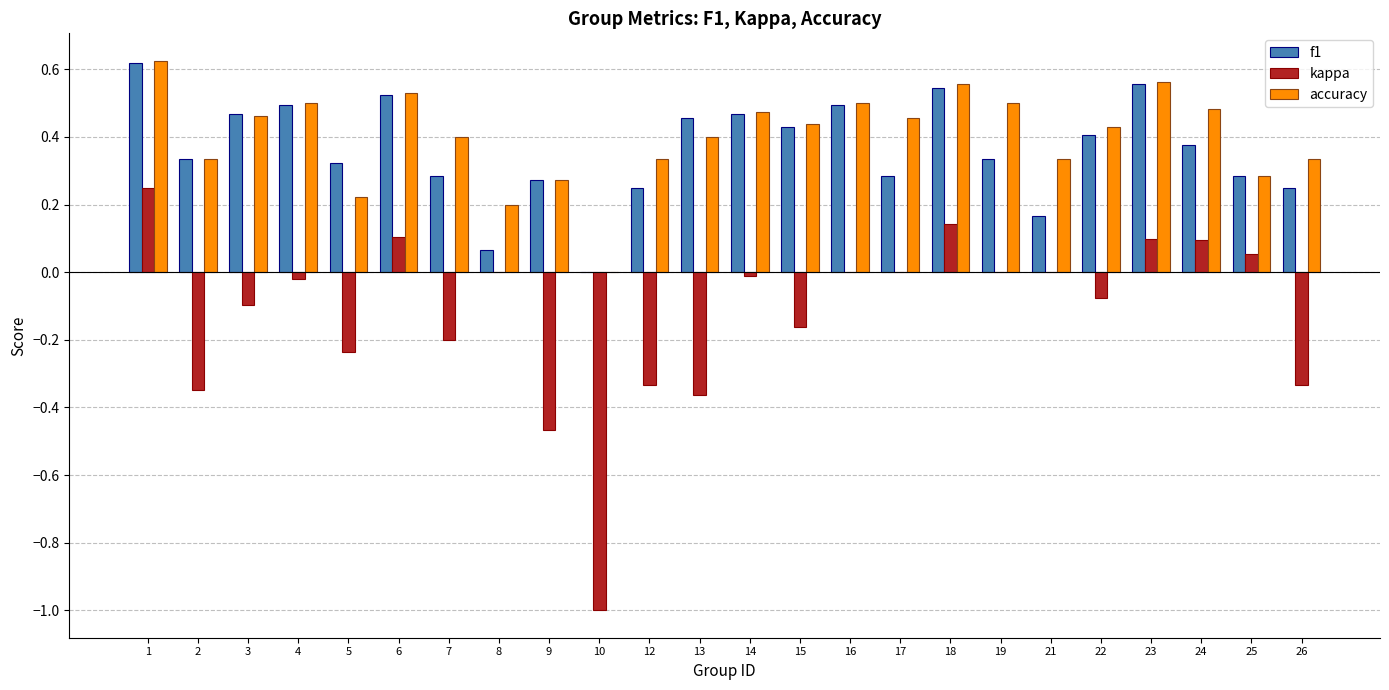

The f1 series shows 0.7 at 24. True or false?

False